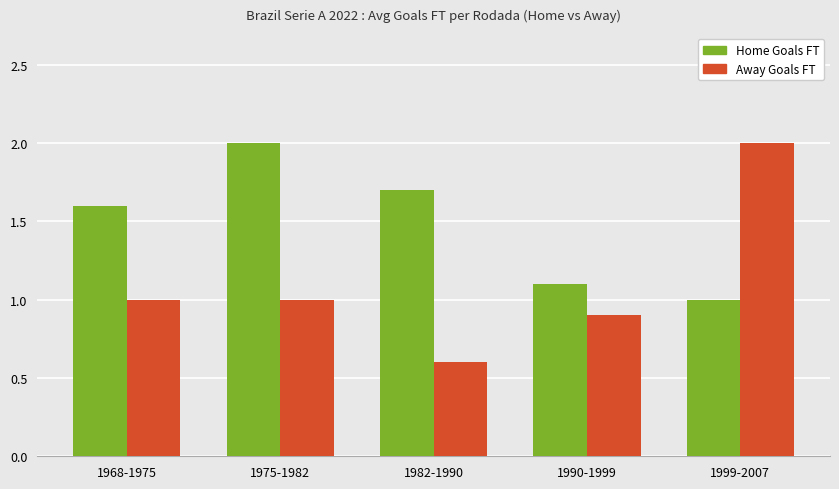

What is the label of the 4th bar from the left?

1990-1999